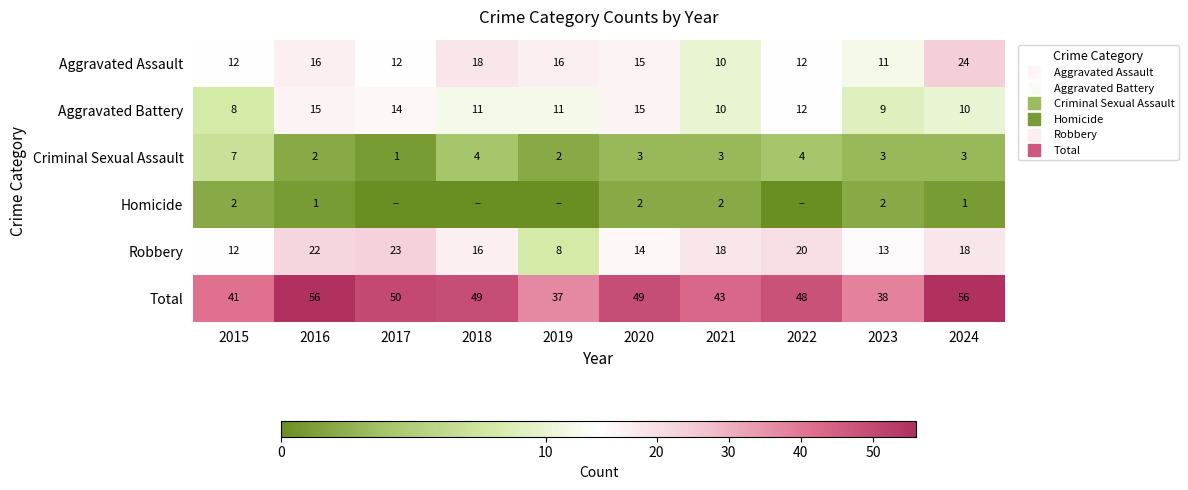

Is the value of Aggravated Assault at 2016 greater than the value of Total at 2020?

No